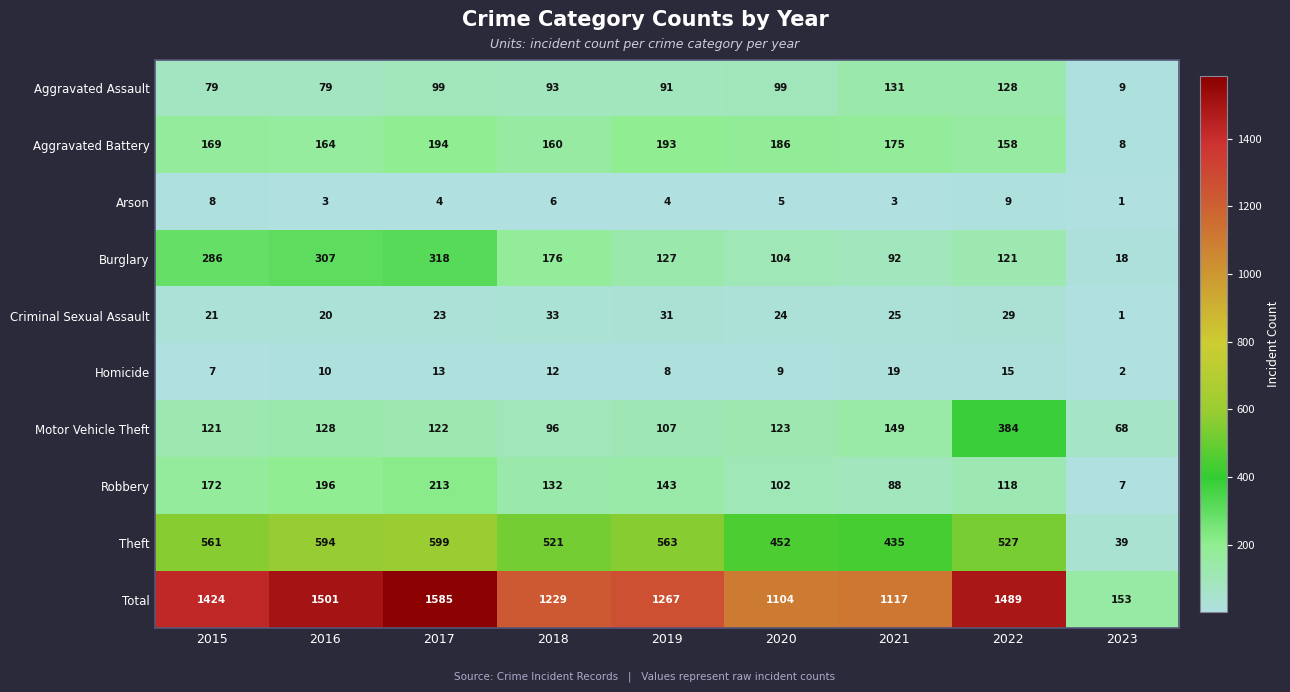

What is the sum of all Homicide values?

95